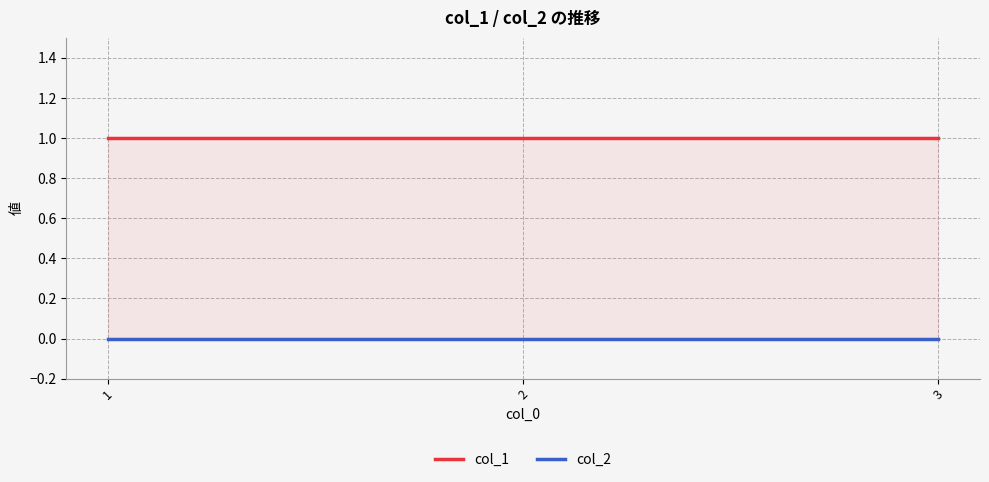

What are all the series names shown in the legend?

col_1, col_2